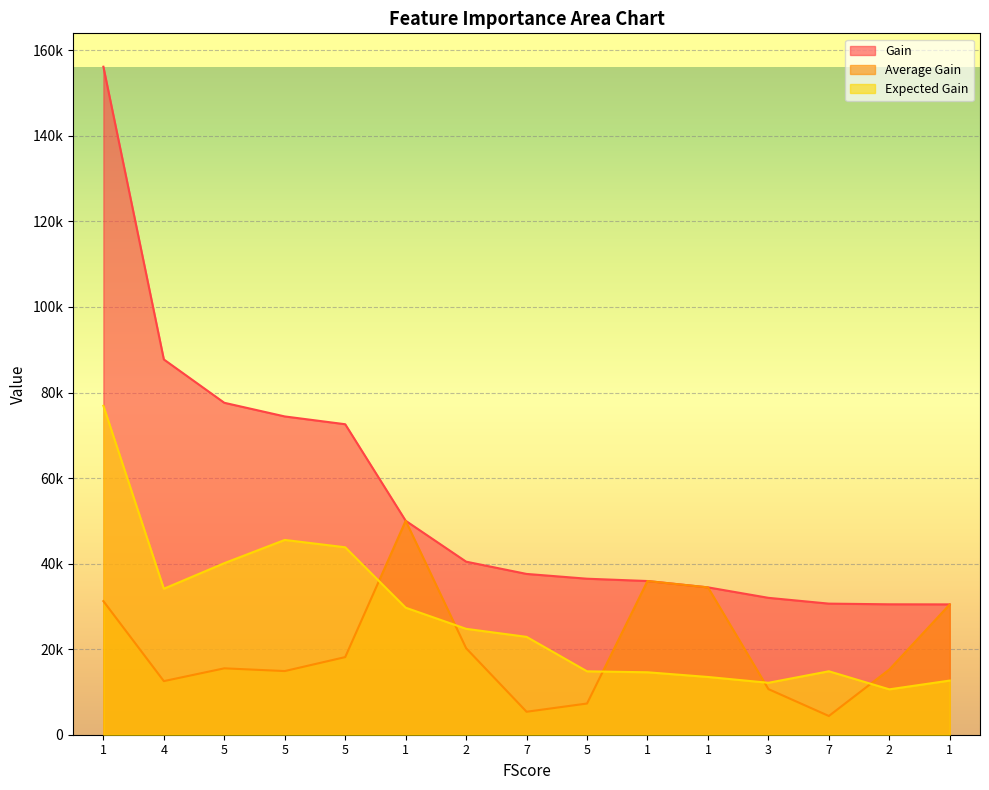

True or false: Expected Gain and Gain cross at least once.

False